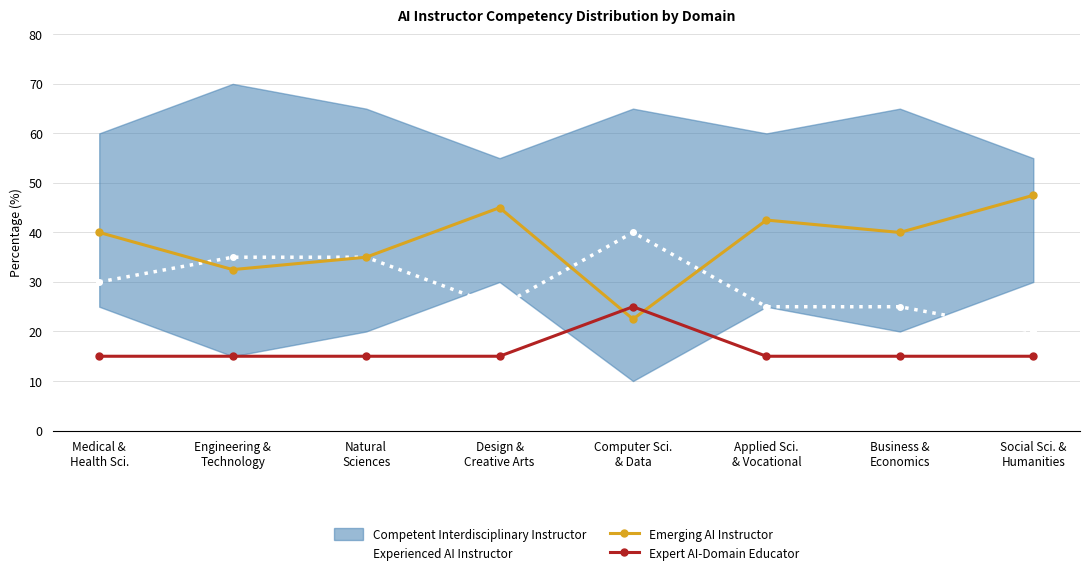

How many lines are shown in the chart?

3